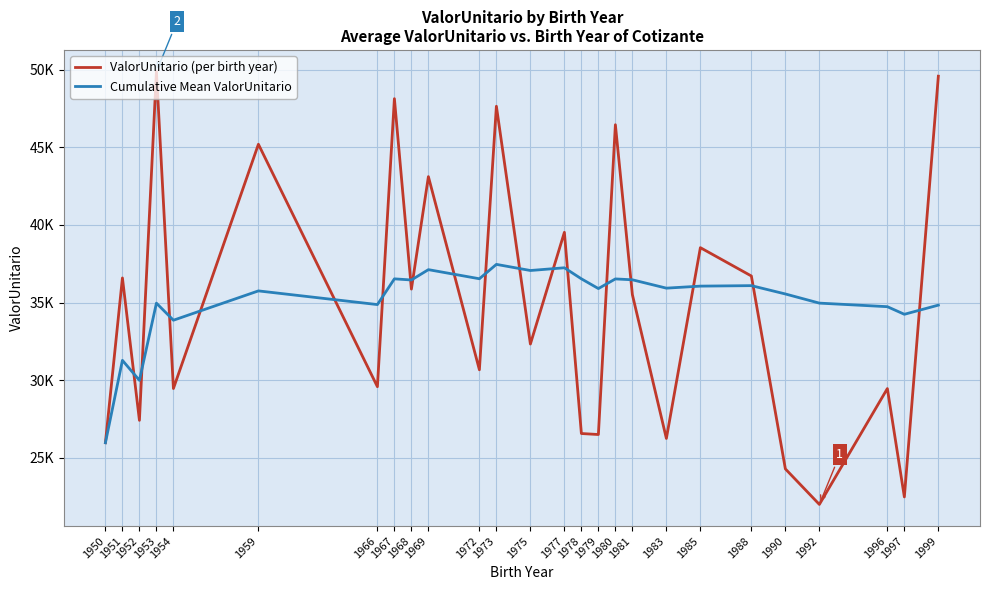

Does the chart display data point markers on the line(s)?

No